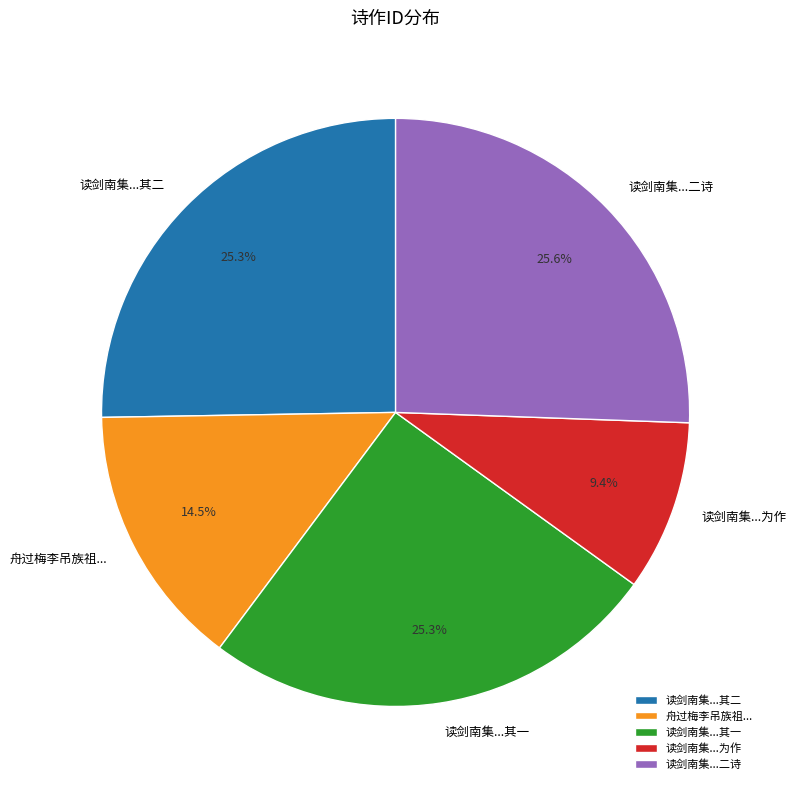

Is there a majority slice in this chart?

No